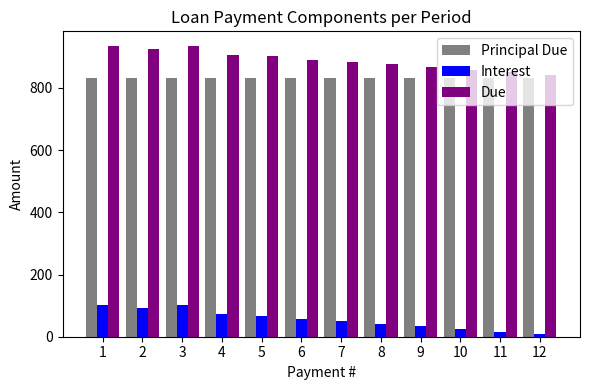

Rank the series at 8 from highest to lowest value.

Due, Principal Due, Interest